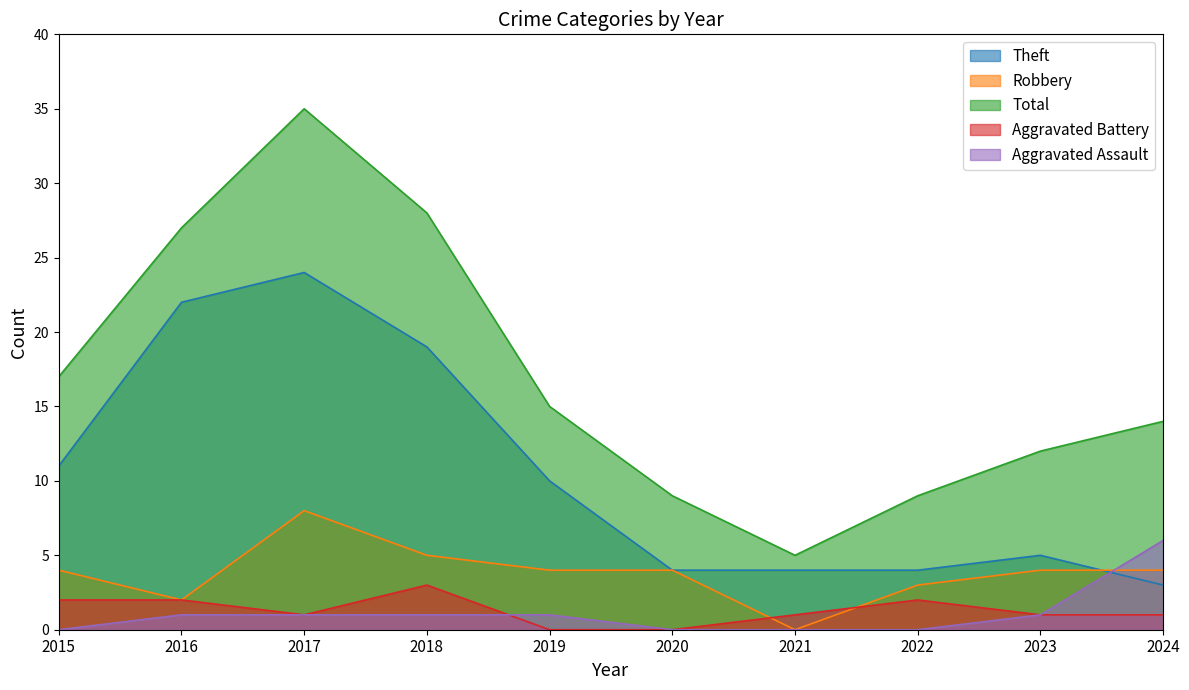

True or false: Aggravated Assault and Total cross at least once.

False